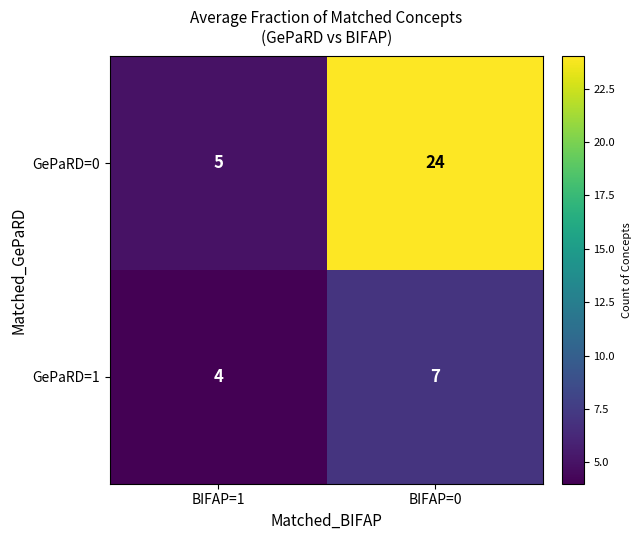

Which category has the highest value in the GePaRD=0 series?

BIFAP=0